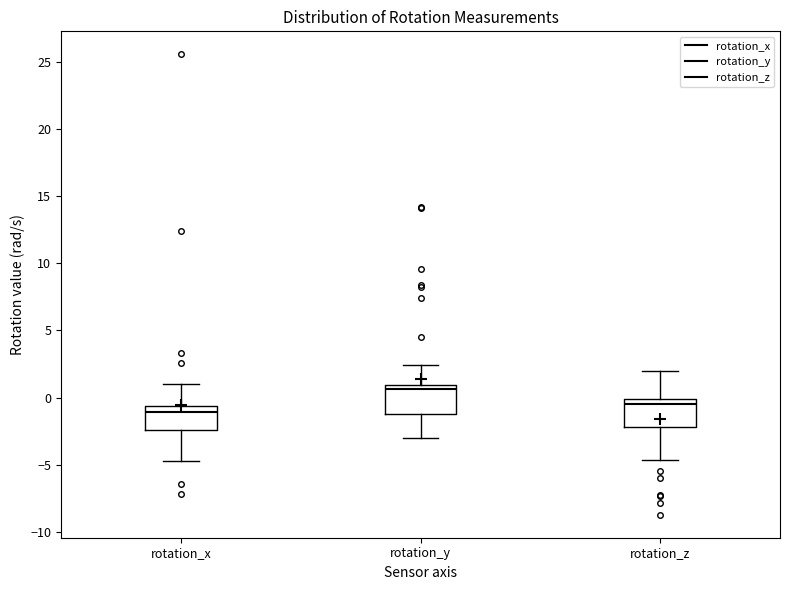

Where does the lower whisker of the box for rotation_z end on the y-axis? The values are not printed on the chart, so give them approximately, as read against the axis.

-4.5